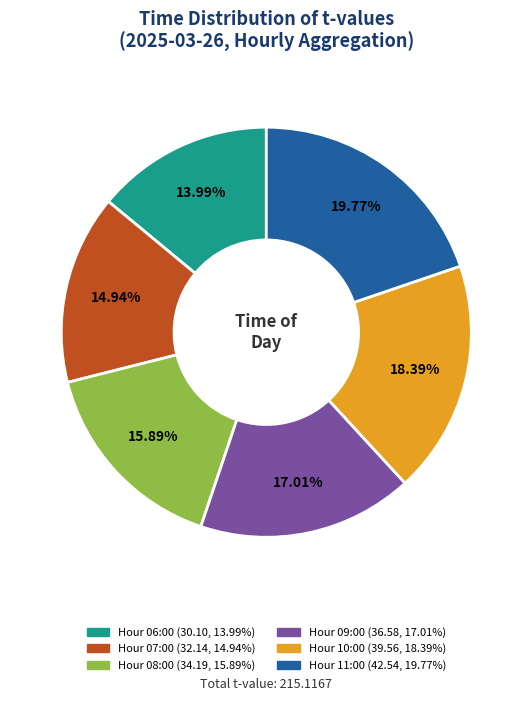

Count the number of slices in the pie.

6